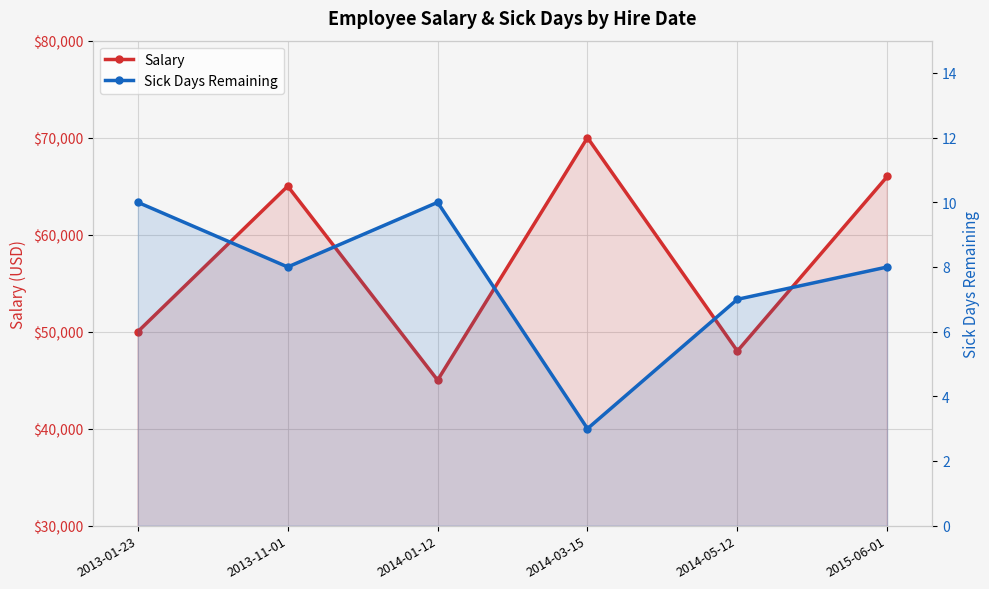

What is the label of the 2nd point from the left?

2013-11-01